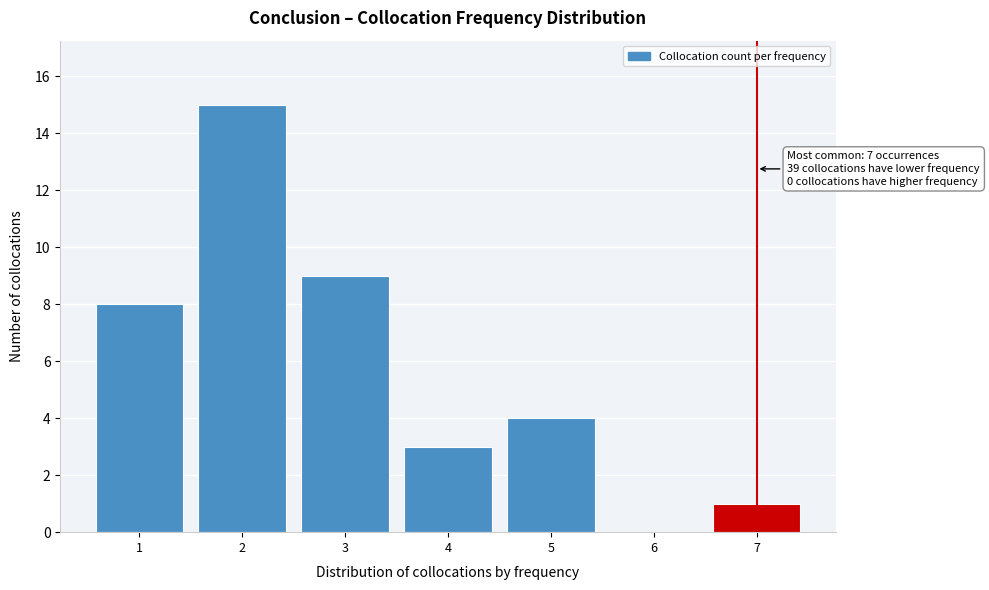

Reading left to right, list all the values displayed in this chart.

1=8	2=15	3=9	4=3	5=4	6=0	7=1